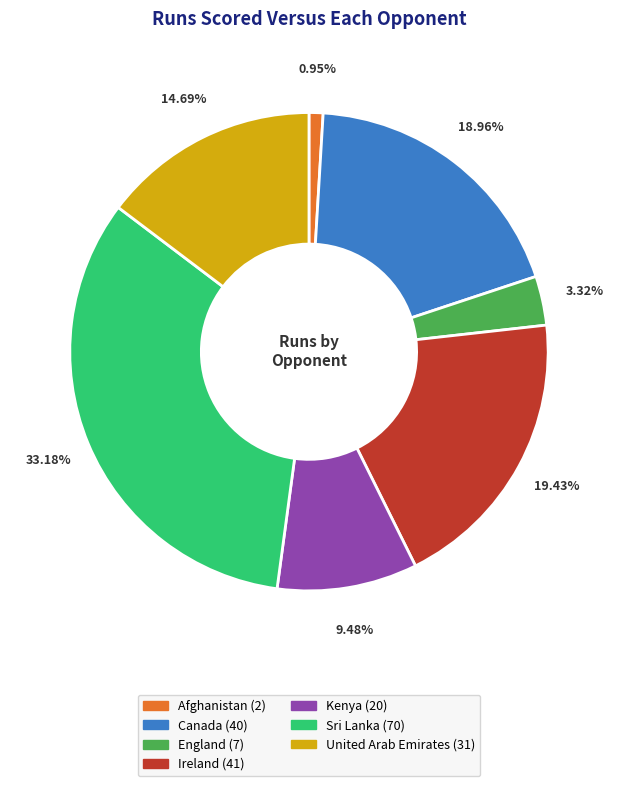

Does Ireland account for over 50% of the chart?

No